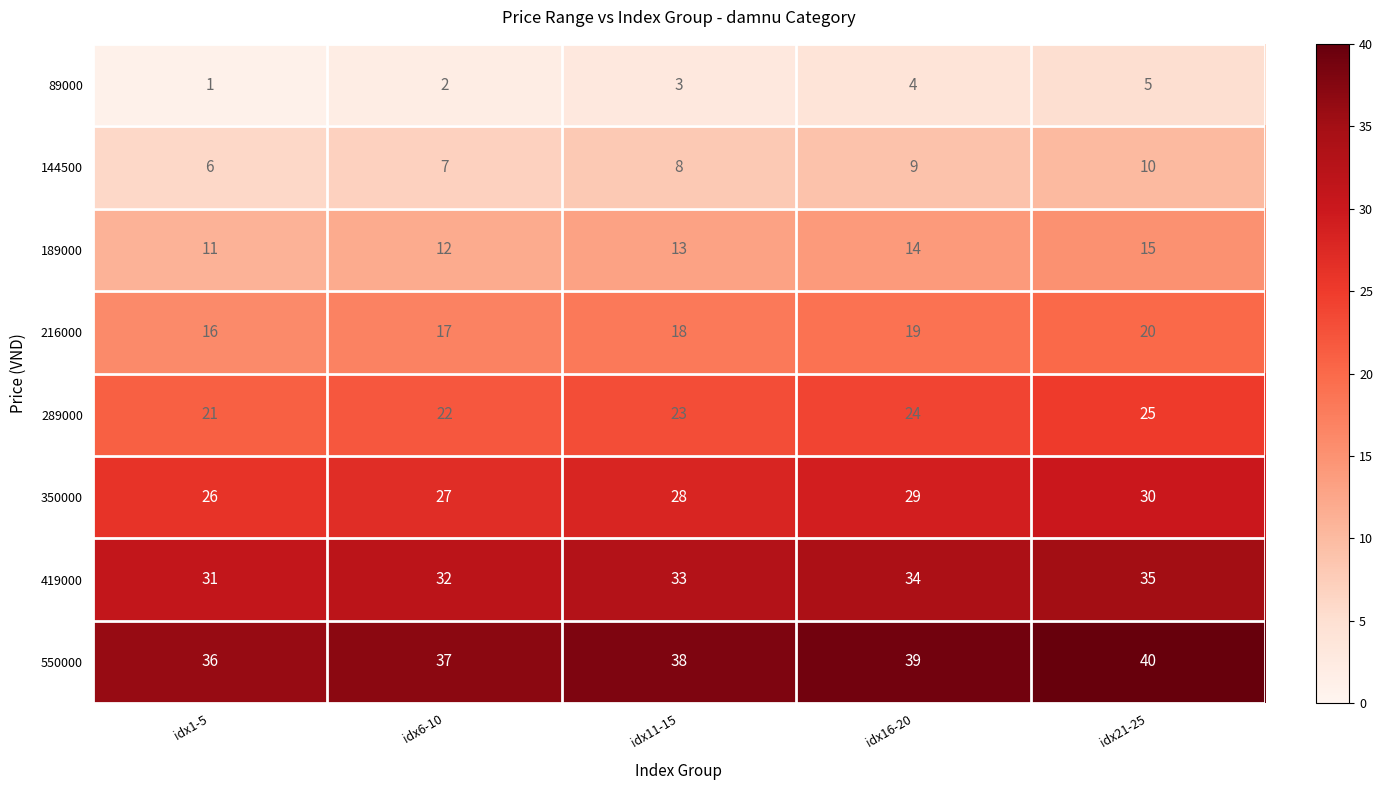

List the series in order of their peak value, lowest first.

89000, 144500, 189000, 216000, 289000, 350000, 419000, 550000